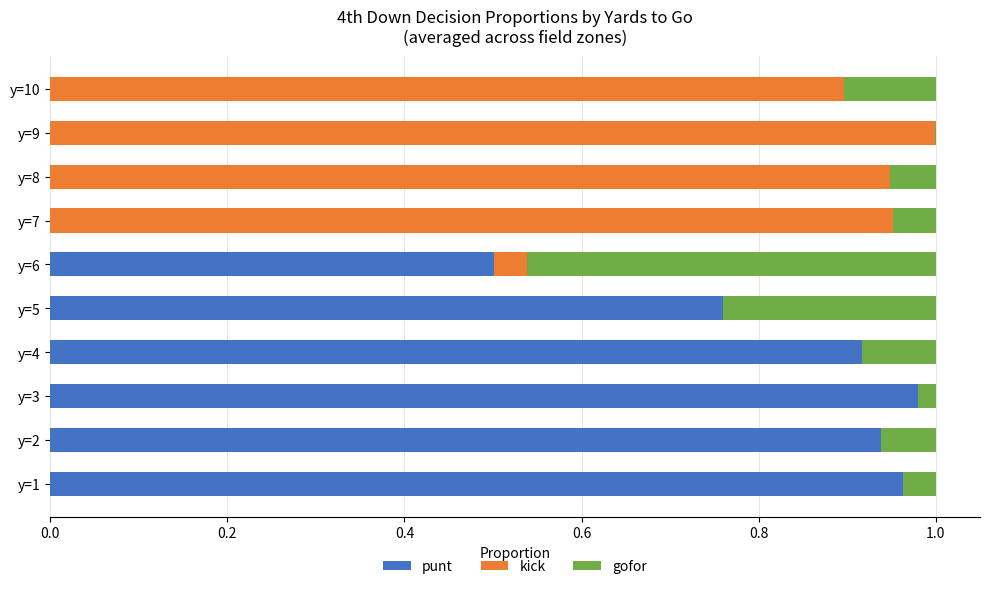

True or false: punt has a value of 0.0 at y=10.

True